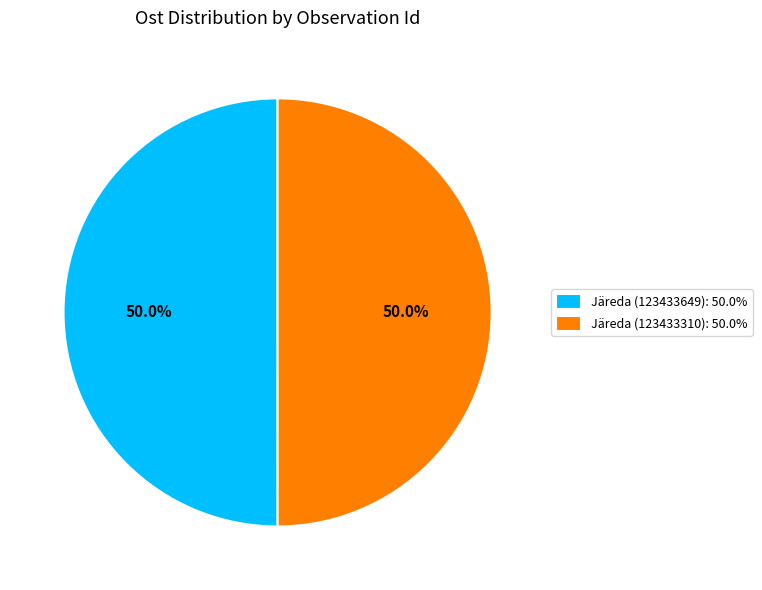

What is the ratio of the value at Järeda (123433649): 50.0% to the value at Järeda (123433310): 50.0%?

1.0